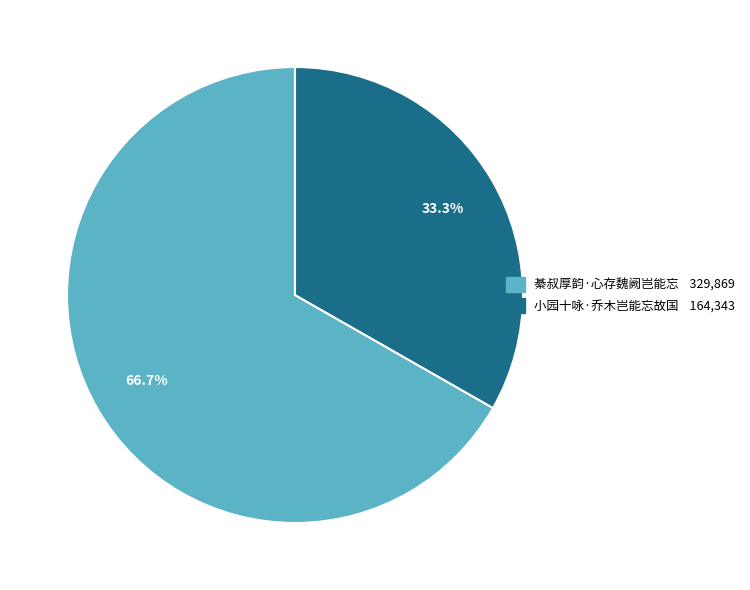

Does any single category account for the majority?

Yes